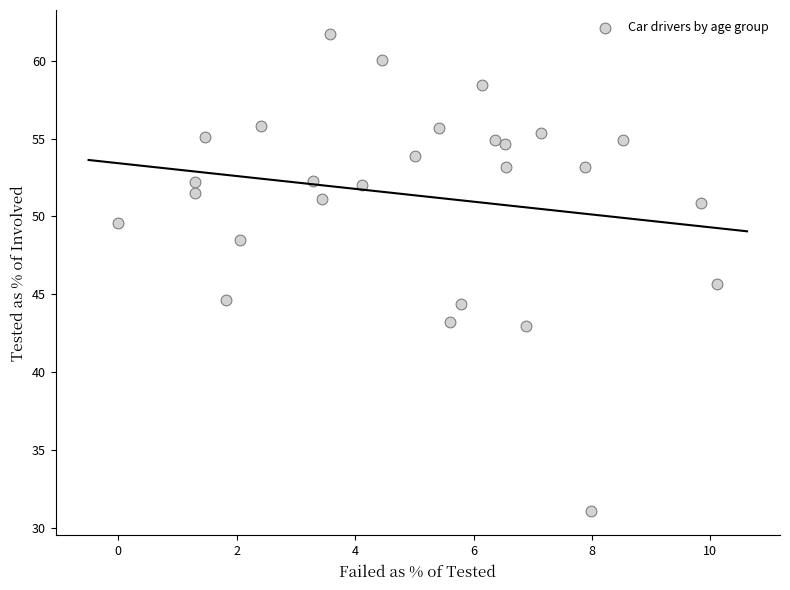

What Y value in the scatter plot is closest to 46?

45.7